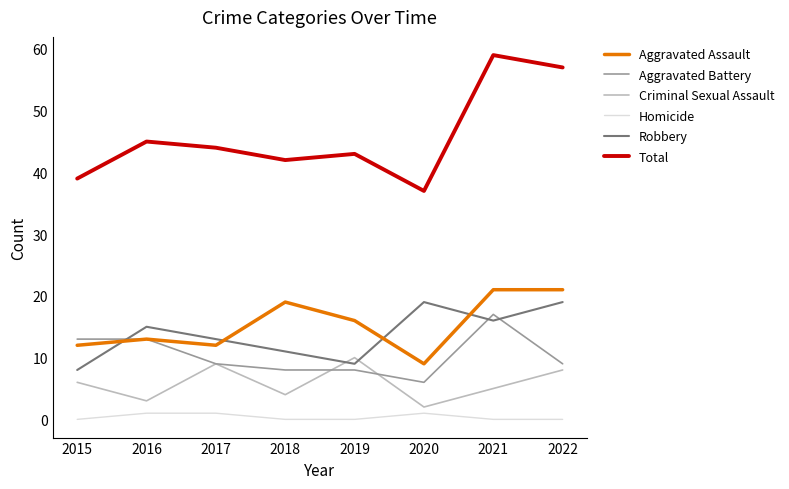

Reading left to right, extract all data points from this chart.

Aggravated Assault: 2015=12	2016=13	2017=12	2018=19	2019=16	2020=9	2021=21	2022=21
Aggravated Battery: 2015=13	2016=13	2017=9	2018=8	2019=8	2020=6	2021=17	2022=9
Criminal Sexual Assault: 2015=6	2016=3	2017=9	2018=4	2019=10	2020=2	2021=5	2022=8
Homicide: 2015=0	2016=1	2017=1	2018=0	2019=0	2020=1	2021=0	2022=0
Robbery: 2015=8	2016=15	2017=13	2018=11	2019=9	2020=19	2021=16	2022=19
Total: 2015=39	2016=45	2017=44	2018=42	2019=43	2020=37	2021=59	2022=57